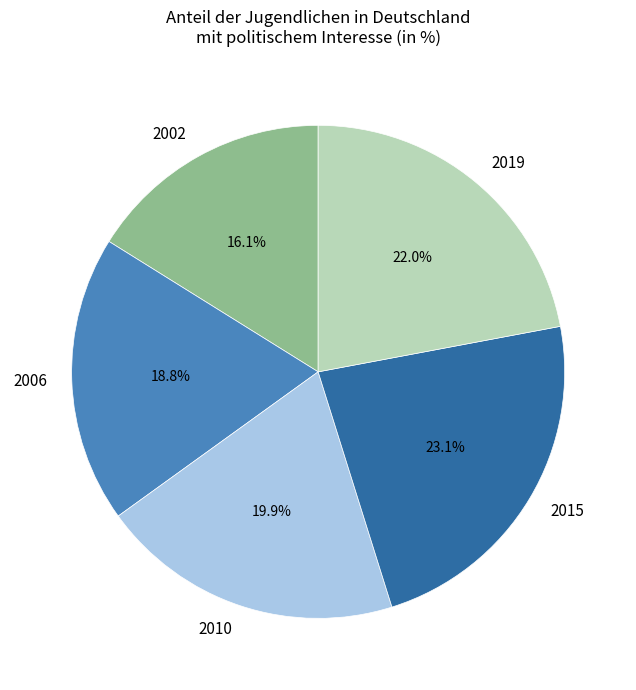

To the nearest percent, what is the difference between the largest and smallest slice percentages?

7%